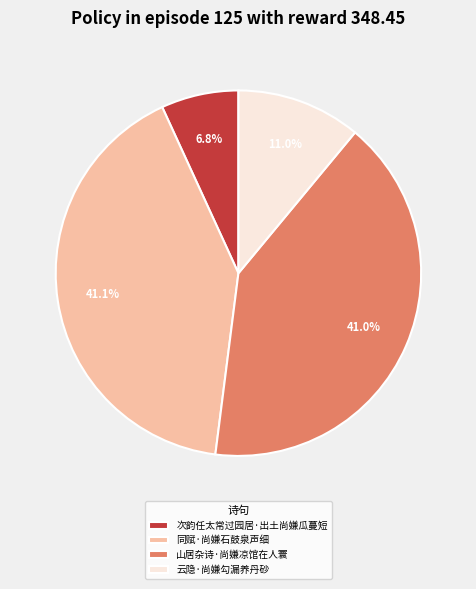

Count the number of slices in the pie.

4